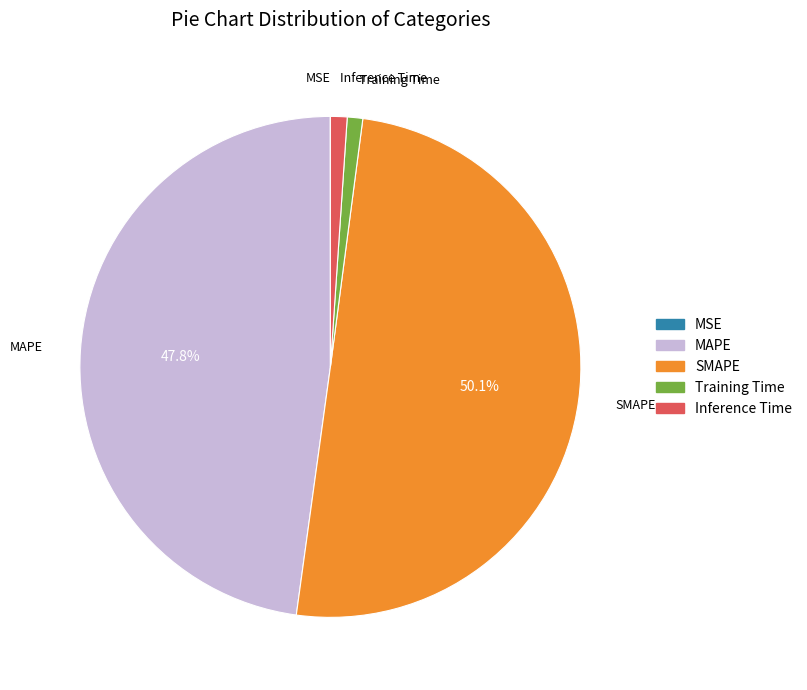

Do SMAPE and Training Time together represent more than half of the pie?

Yes